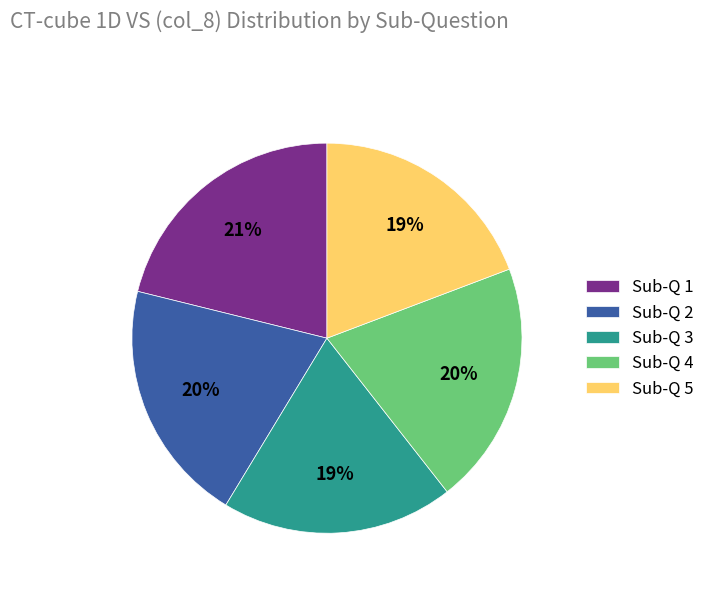

The Sub-Q 4 slice represents 29% of the pie. True or false?

False